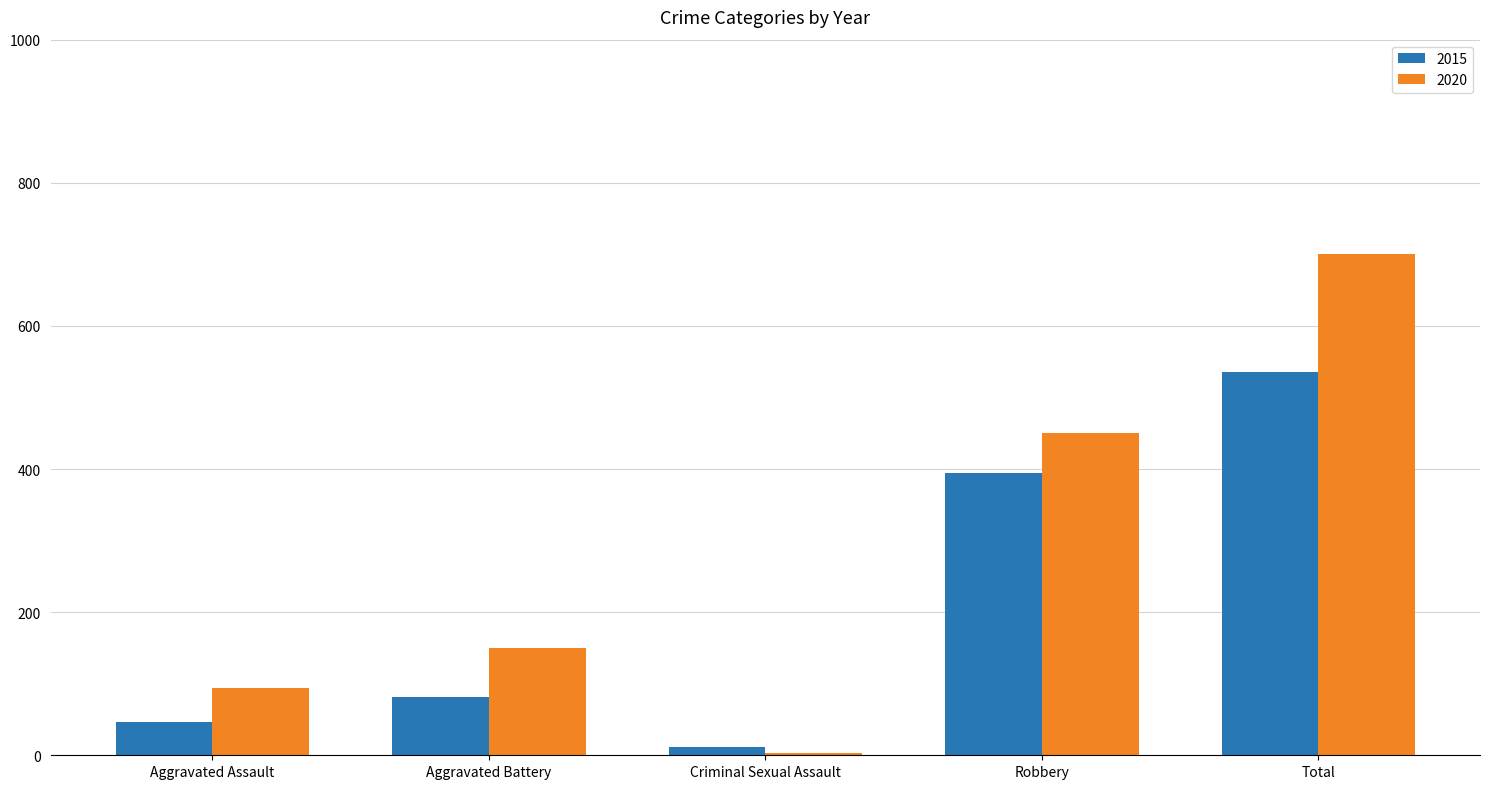

What is the difference between the second highest and minimum values in the 2015 series?

383